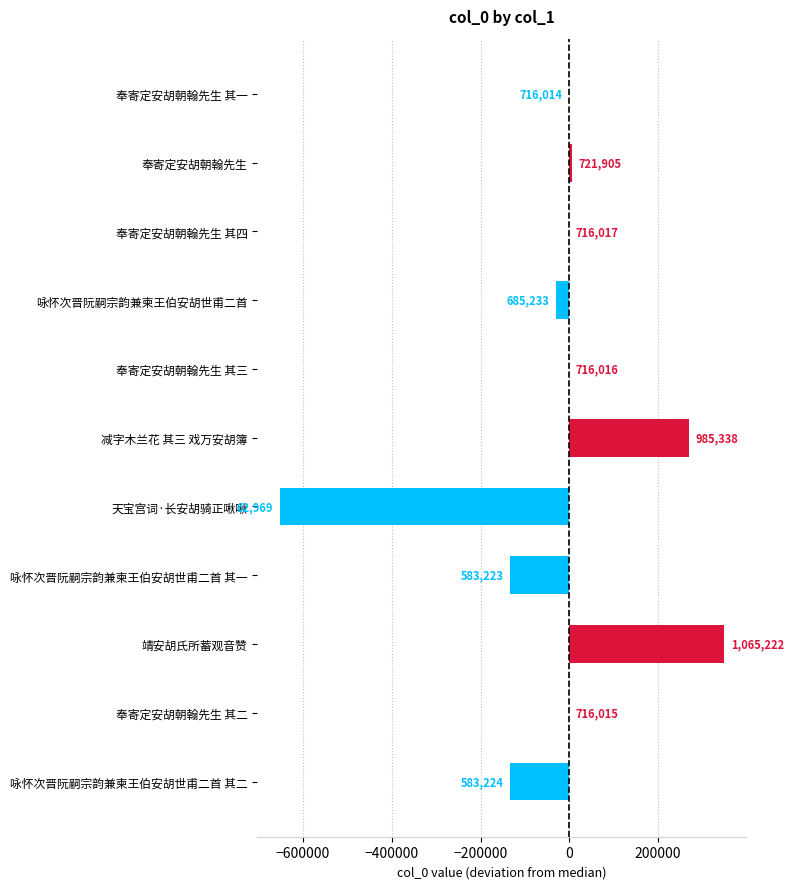

How many series are shown in this chart?

1